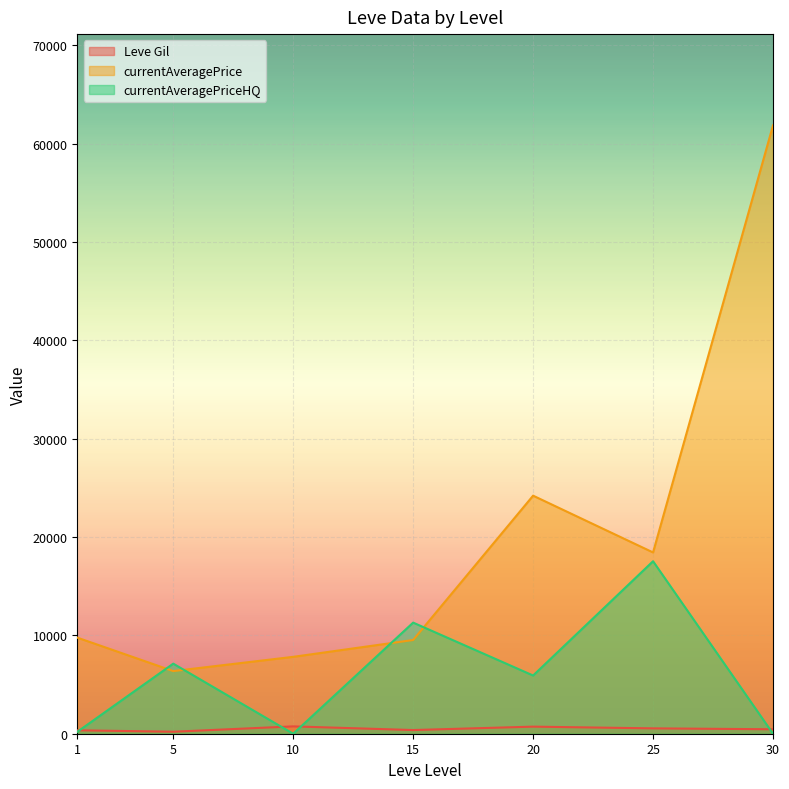

At which label does currentAveragePrice first exceed 4675?

1